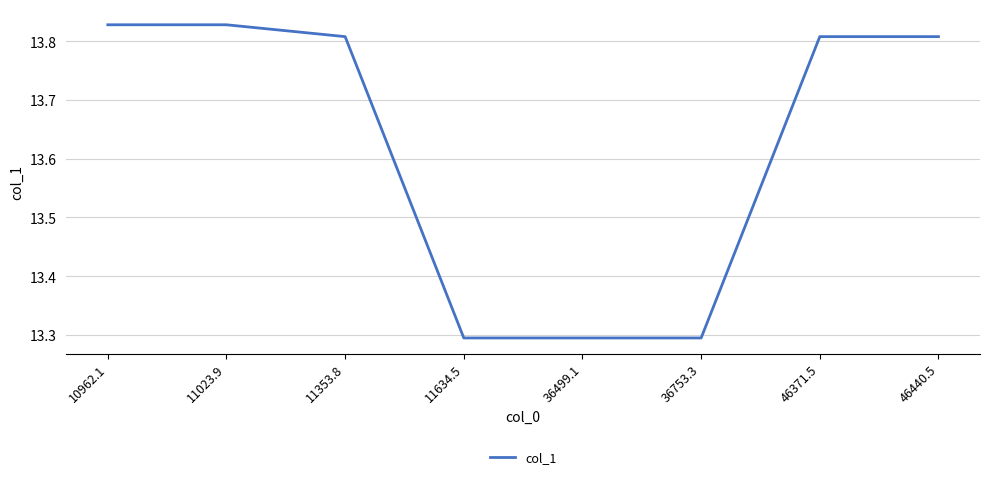

What is the minimum value shown in the chart?

13.3